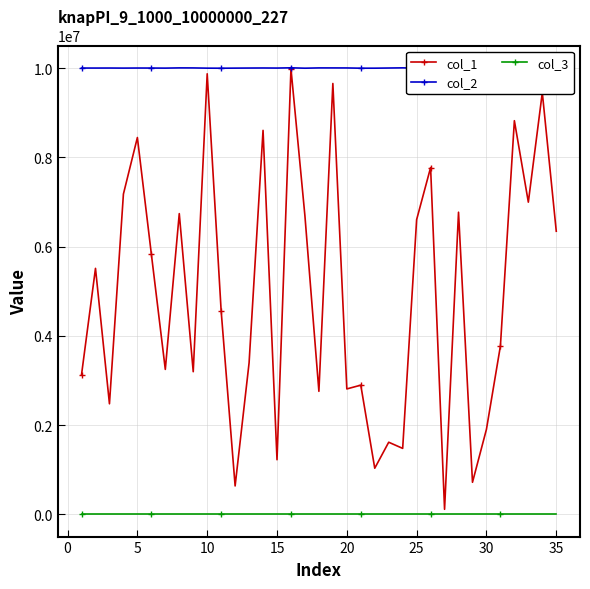

True or false: col_2 and col_1 intersect in this chart.

False